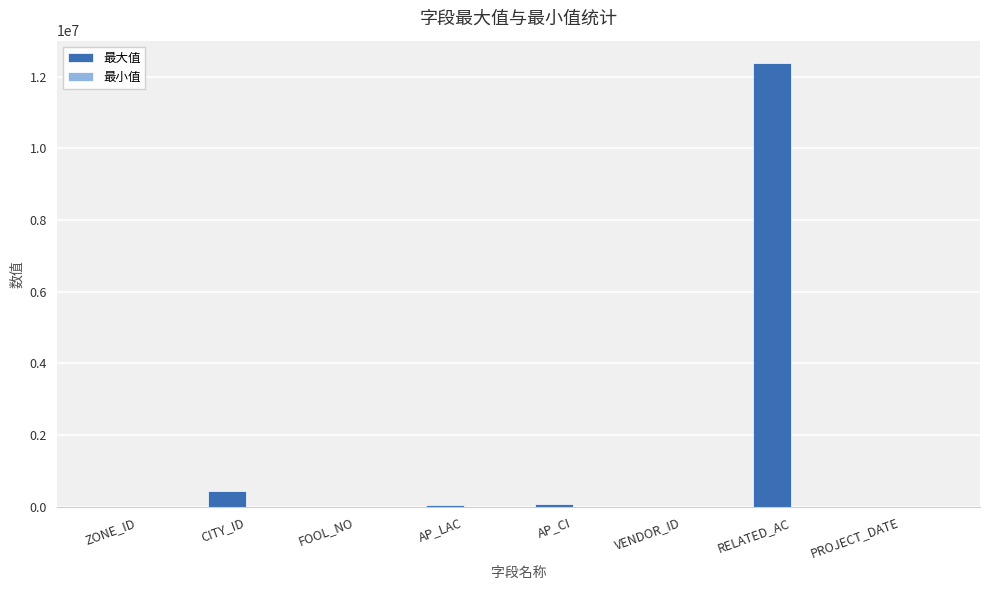

What is the greatest value displayed?

12384918